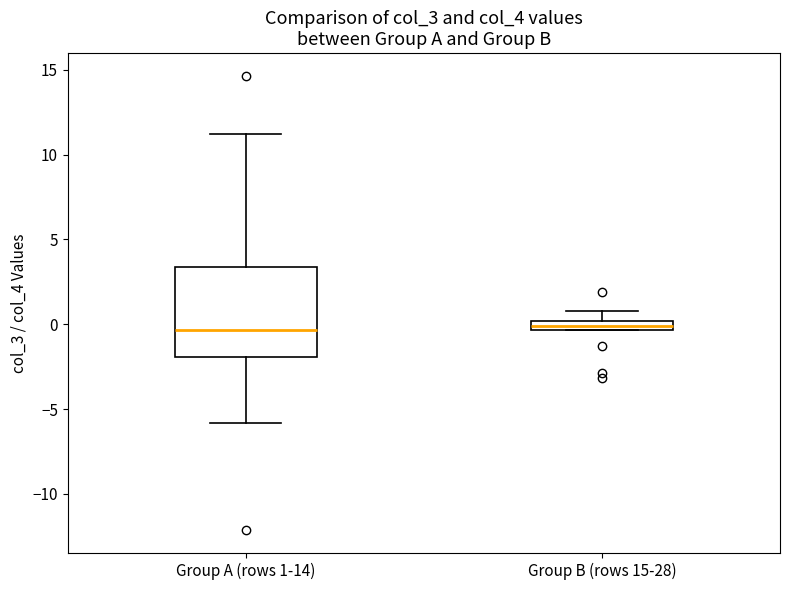

Where is the upper edge of the box for Group B (rows 15-28) on the y-axis? The values are not printed on the chart, so give them approximately, as read against the axis.

0.0